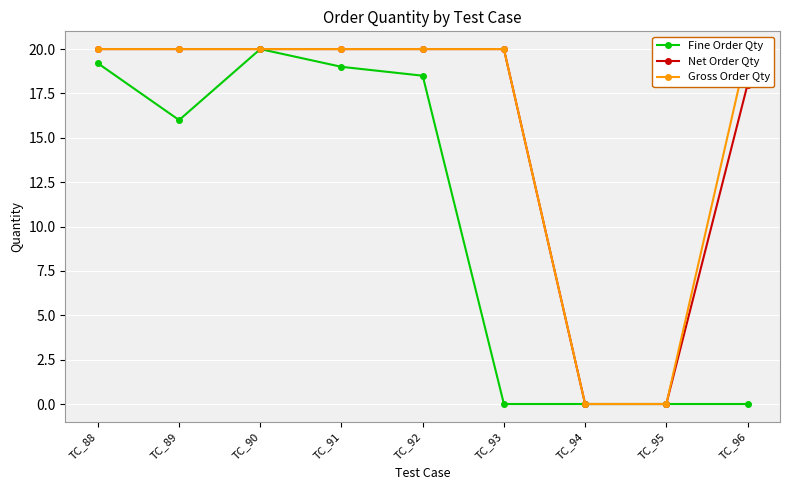

What is the sum of all Gross Order Qty values?

140.0